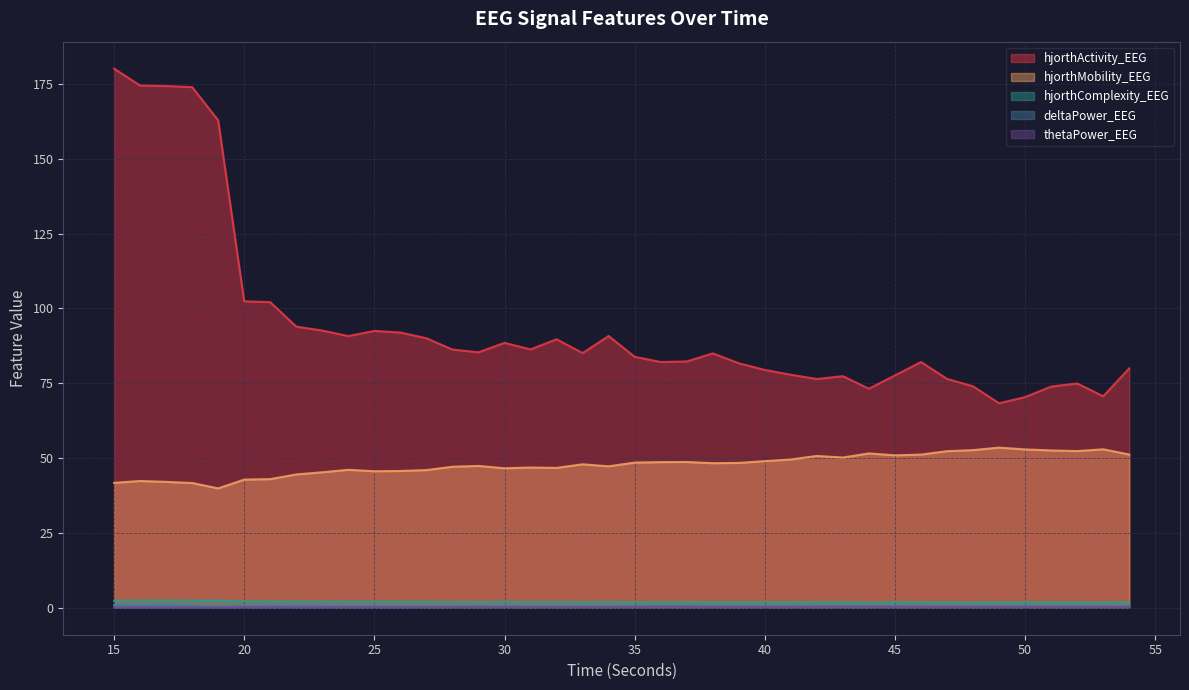

Rank the series by their maximum value, from lowest to highest.

thetaPower_EEG, deltaPower_EEG, hjorthComplexity_EEG, hjorthMobility_EEG, hjorthActivity_EEG